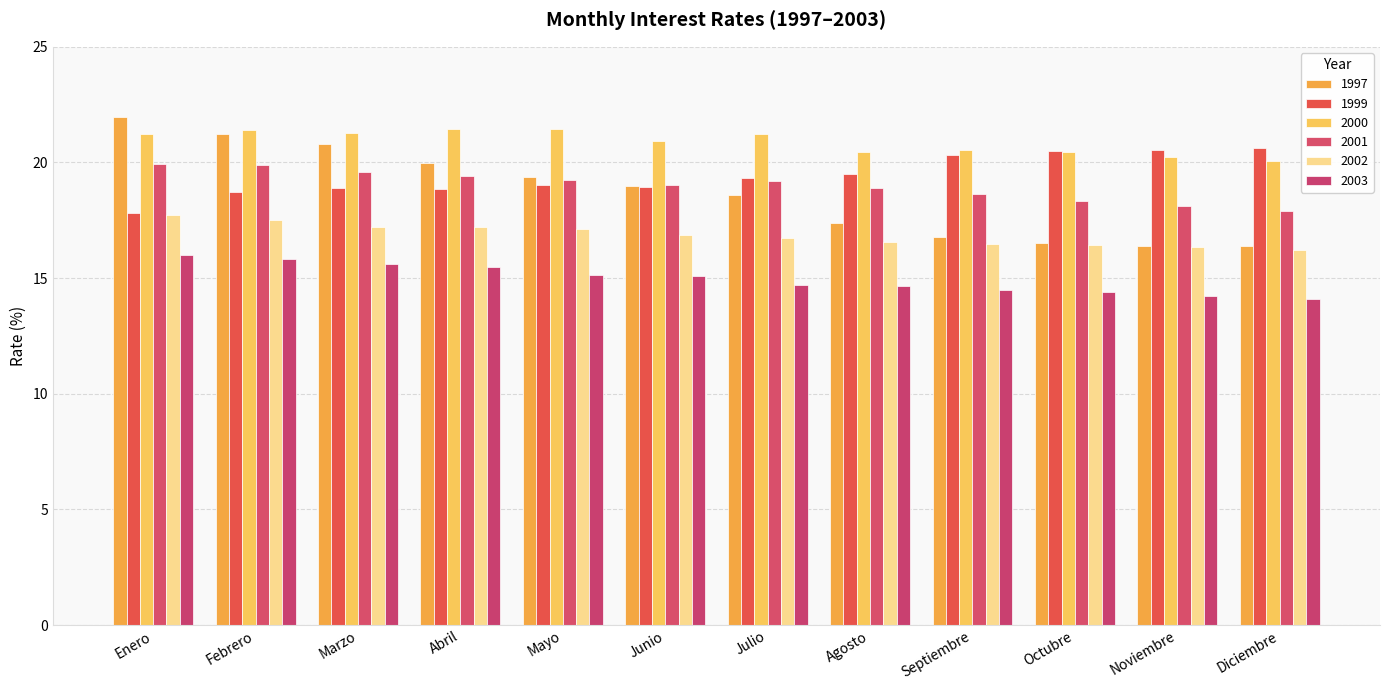

What value does the 2003 series have at Agosto?

14.6